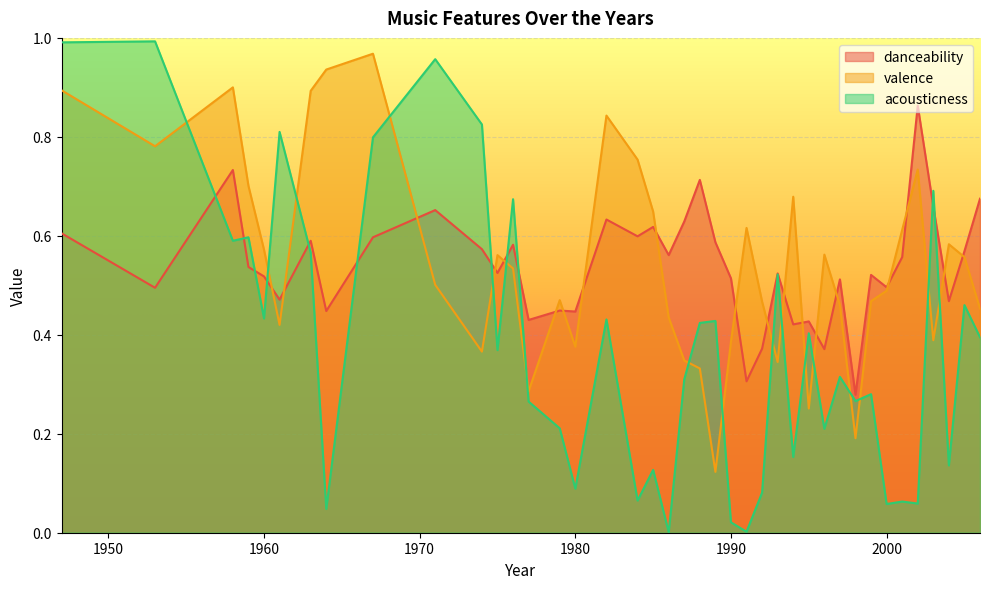

What is the value of the valence point at the 12th from the left?

0.6